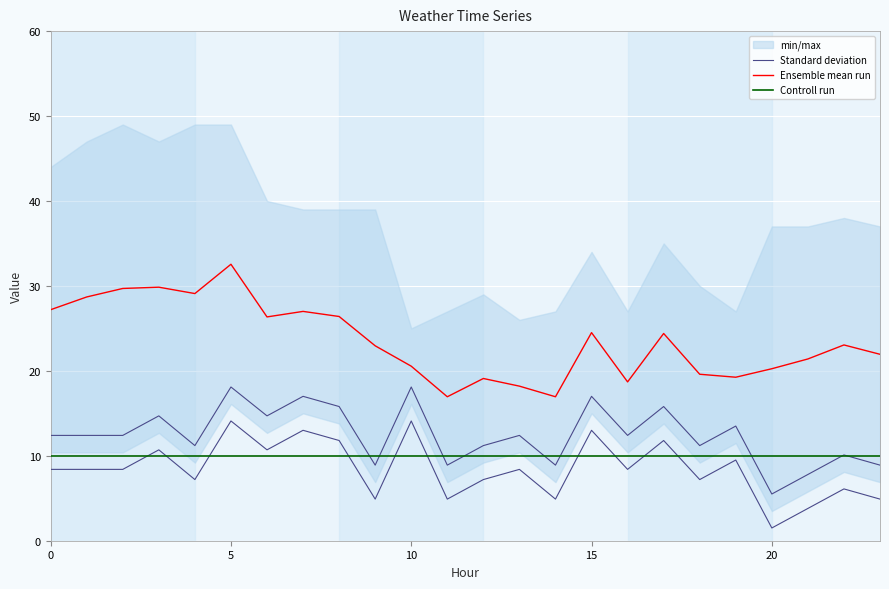

What is the total value across all series at 17?

50.2